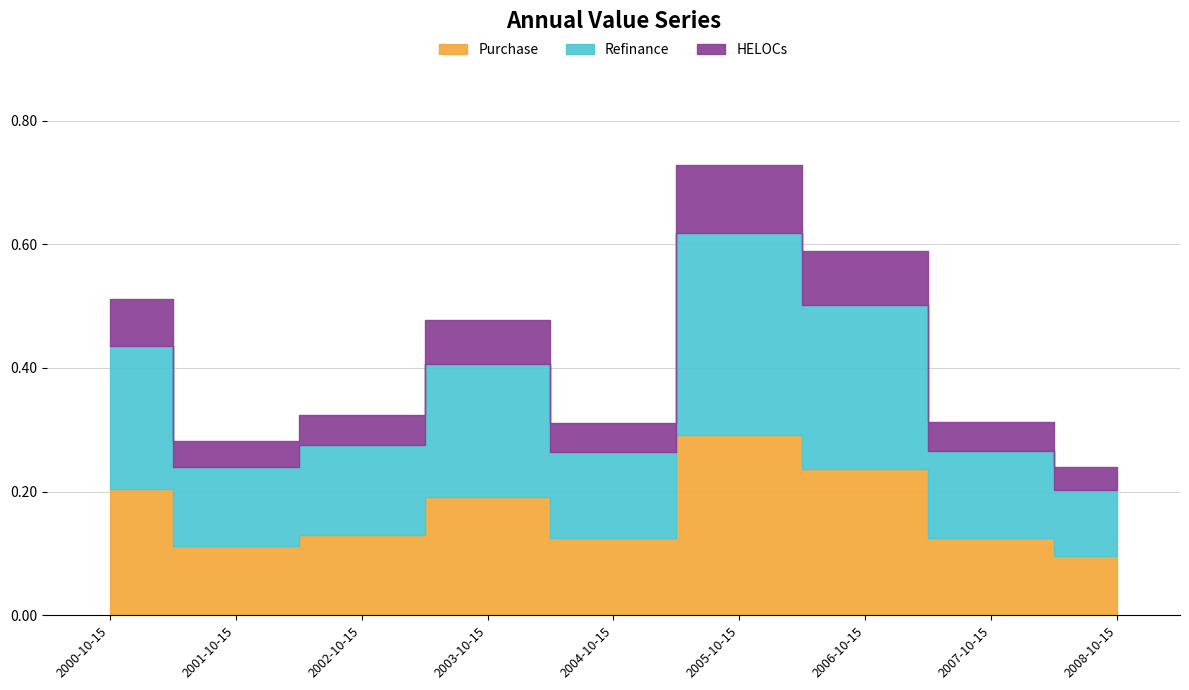

What is the difference between the maximum and minimum values?

0.5